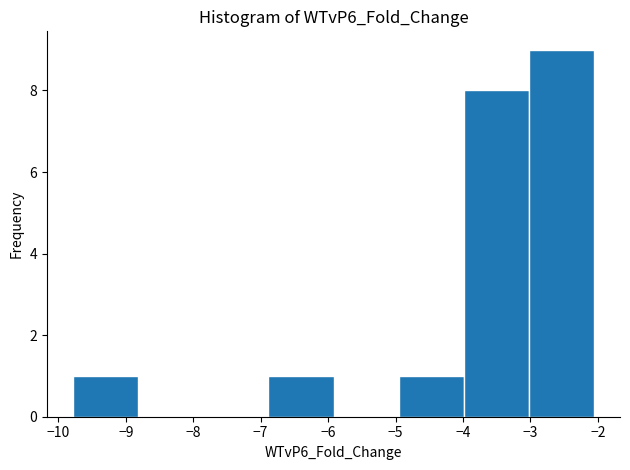

Which range on the x-axis has the tallest bar?

-3.0 to -2.1